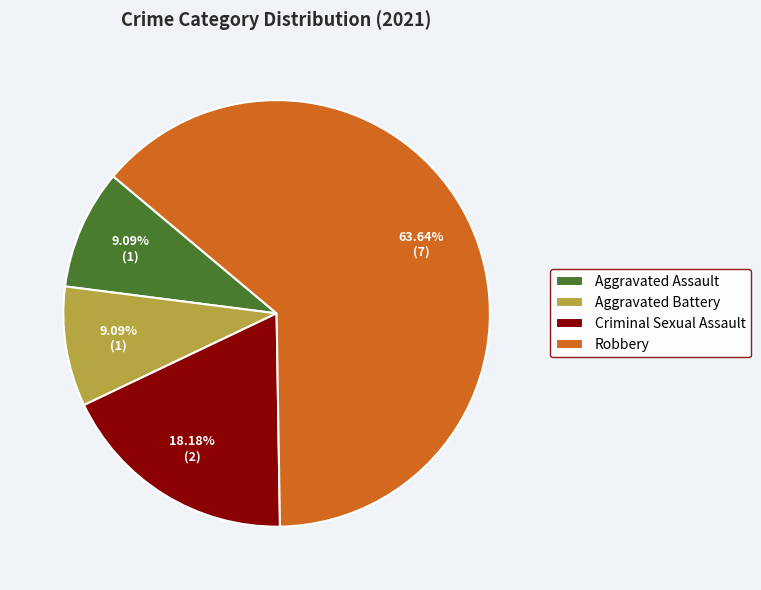

Count the number of slices in the pie.

4